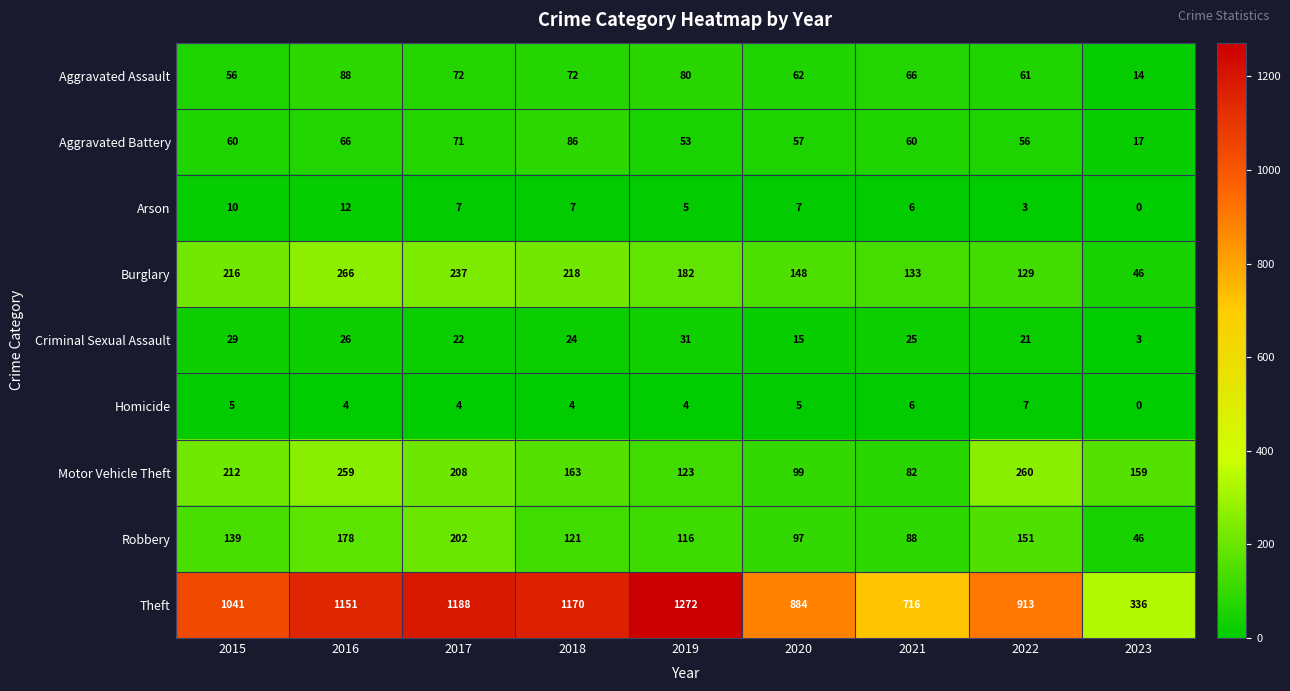

What is the difference between the maximum and minimum values in the Robbery series?

156